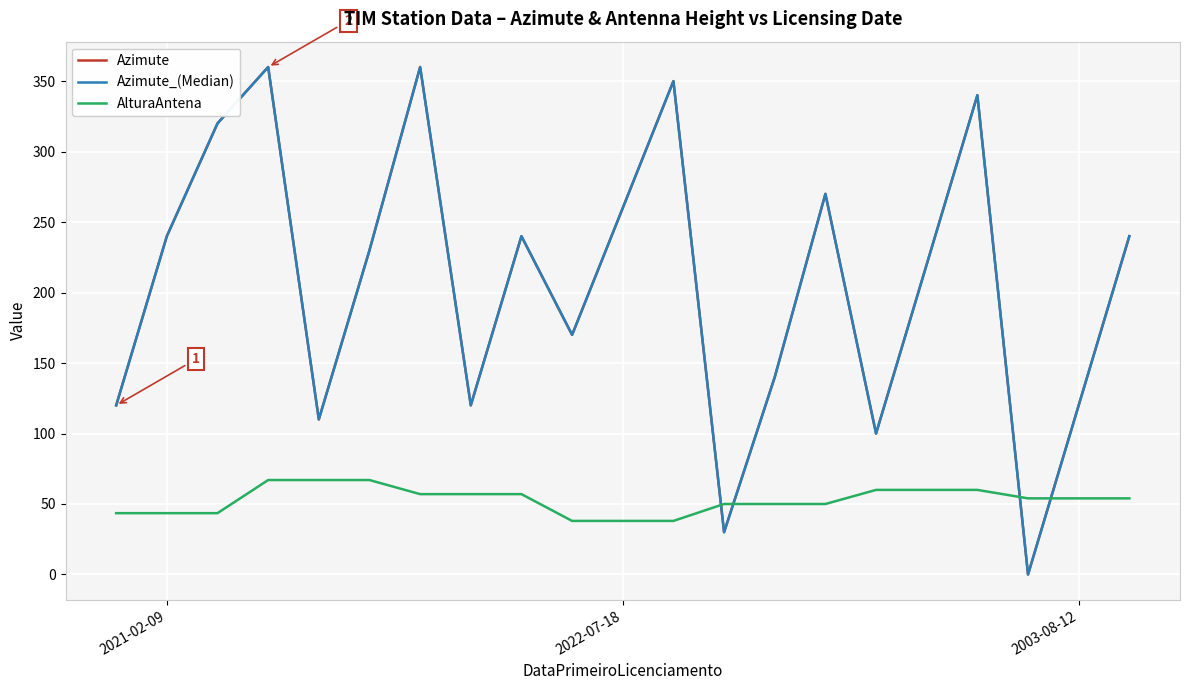

List the series in order of their peak value, lowest first.

AlturaAntena, Azimute, Azimute_(Median)